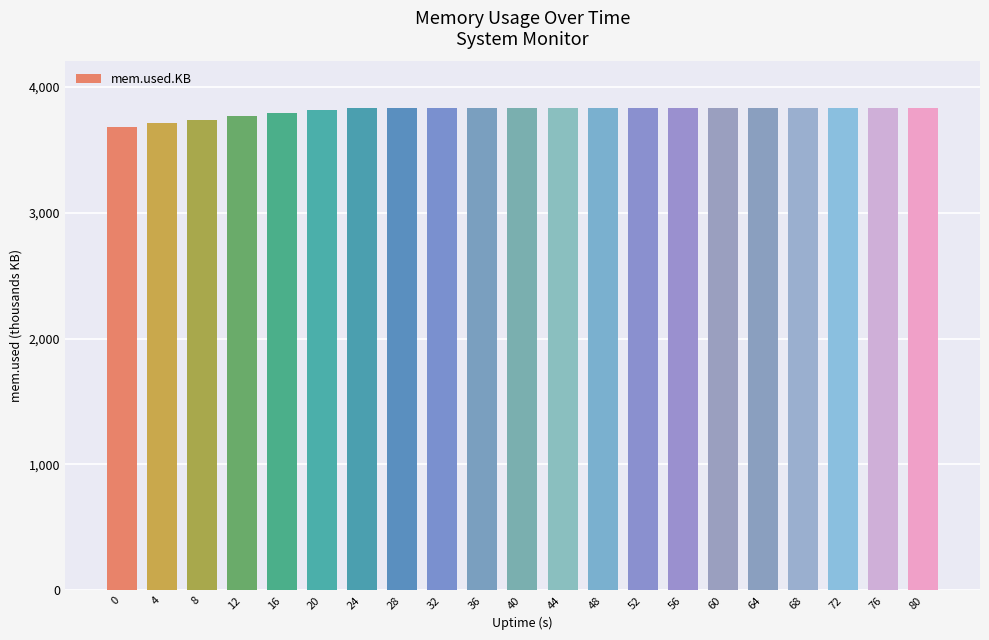

The chart shows a value of 5367882 at 68. True or false?

False